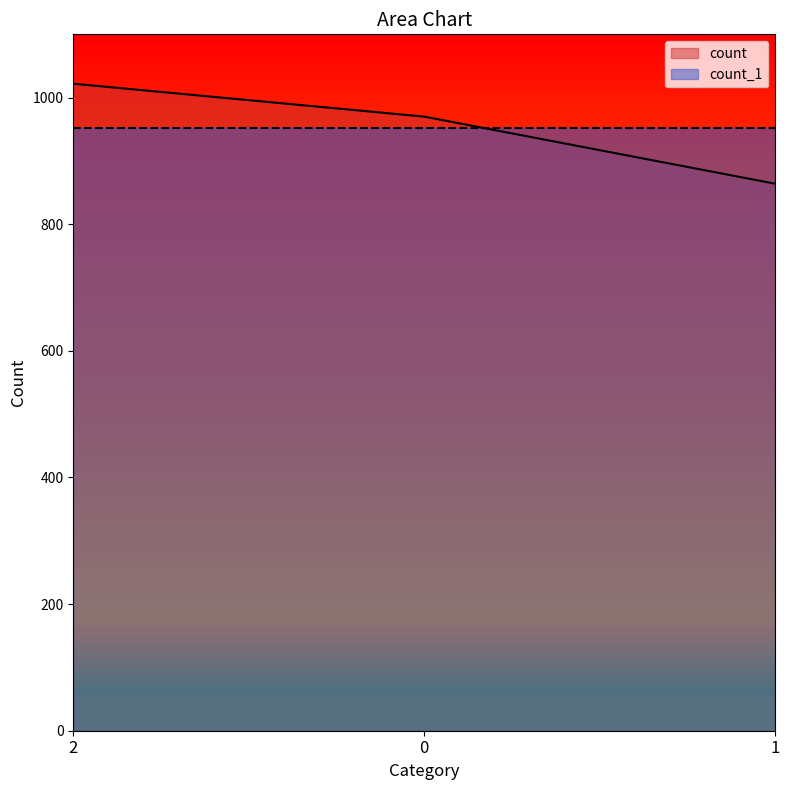

At which category does the chart reach its peak across all series?

2